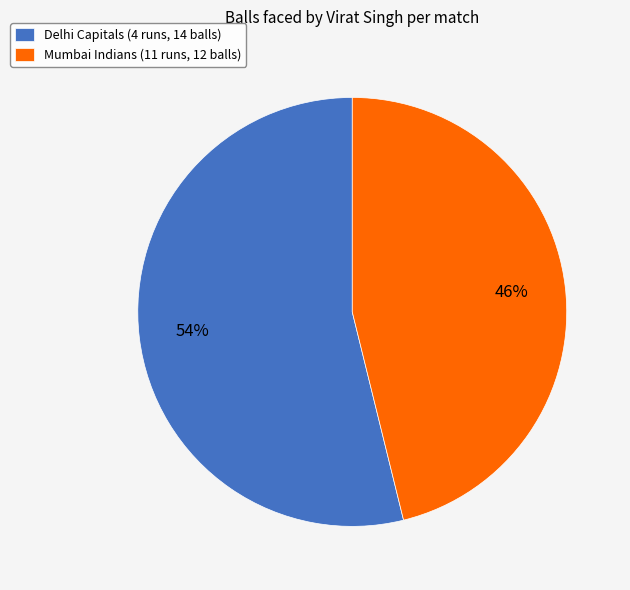

To the nearest percent, what is the difference between the Delhi Capitals (4 runs, 14 balls) and Mumbai Indians (11 runs, 12 balls) slice percentages?

8%